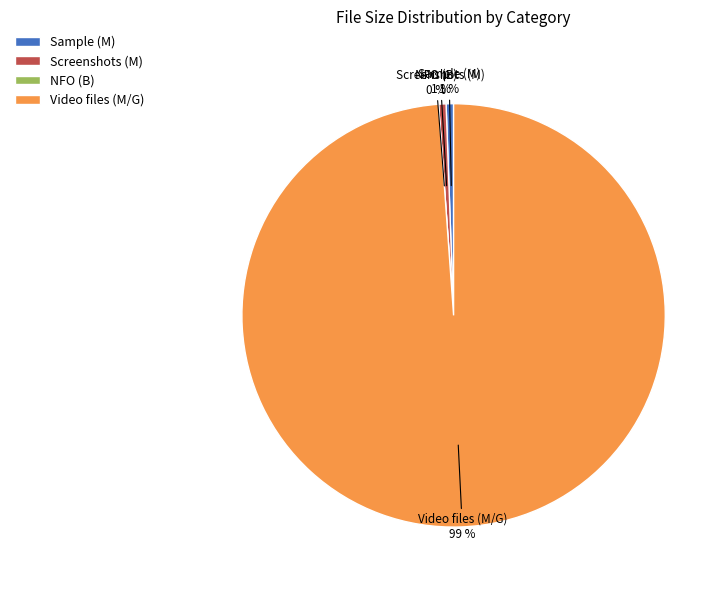

True or false: 14 accounts for 8% of the total.

False